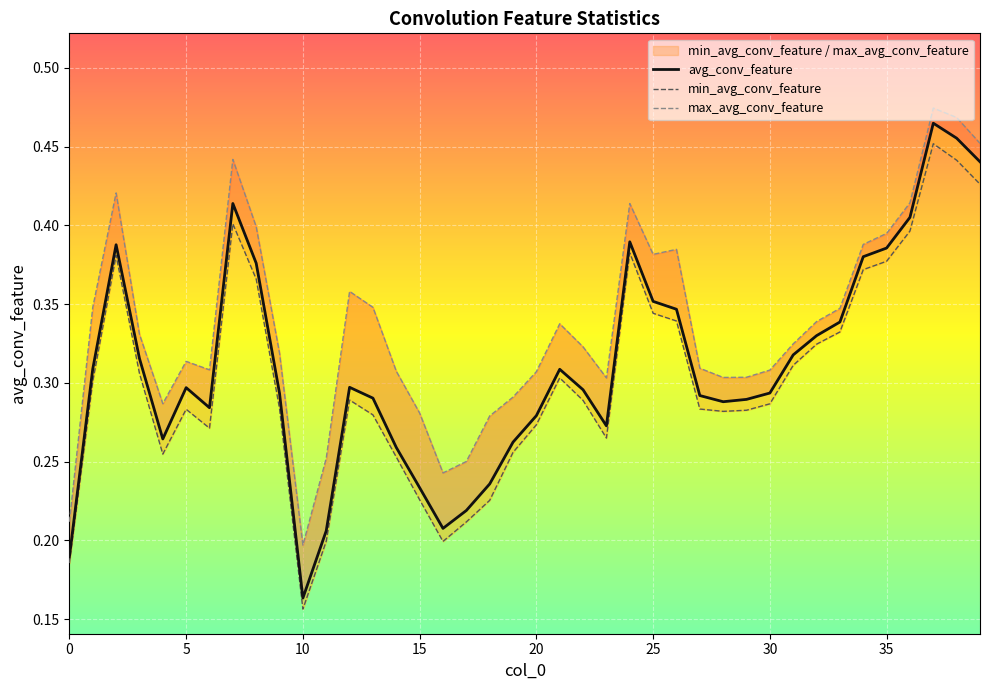

List the series in order of their overall mean, lowest first.

min_avg_conv_feature, avg_conv_feature, max_avg_conv_feature